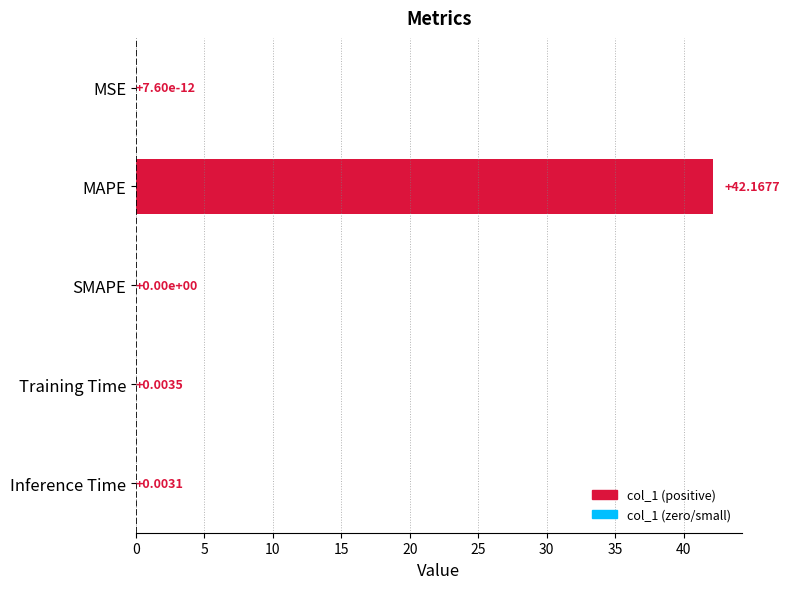

Which has a higher value, Training Time or Inference Time?

Training Time